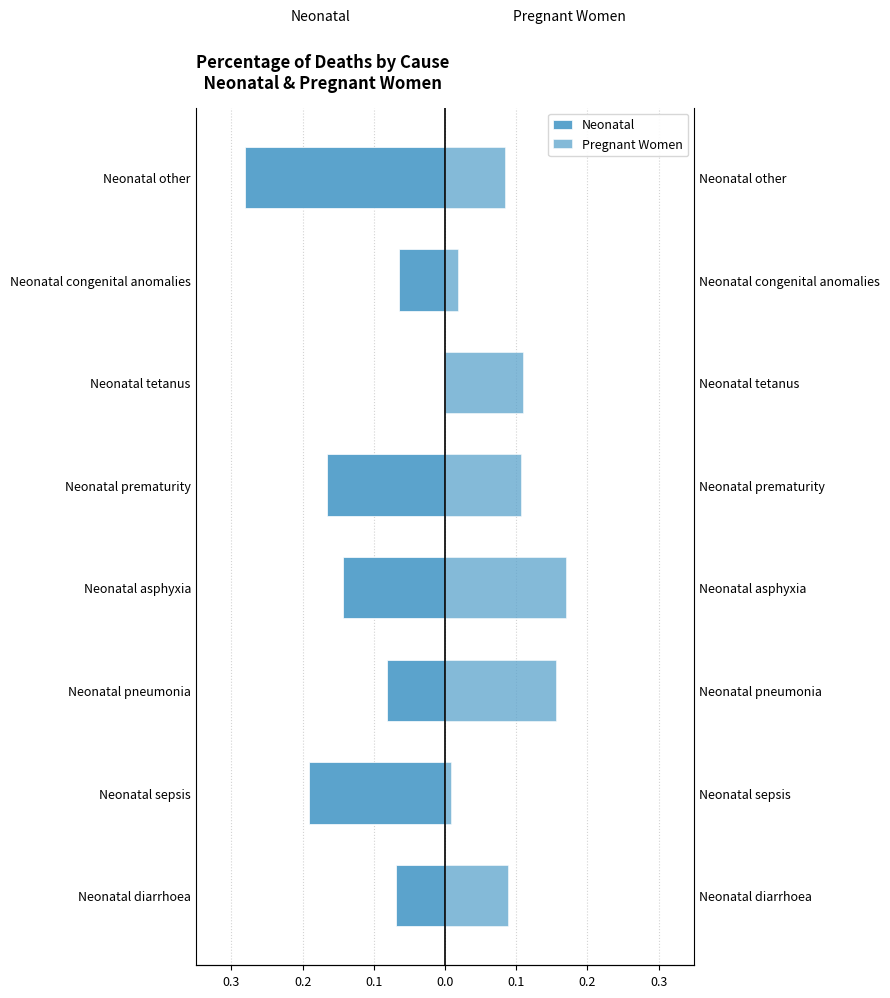

What is the sum of all Pregnant Women values?

0.7